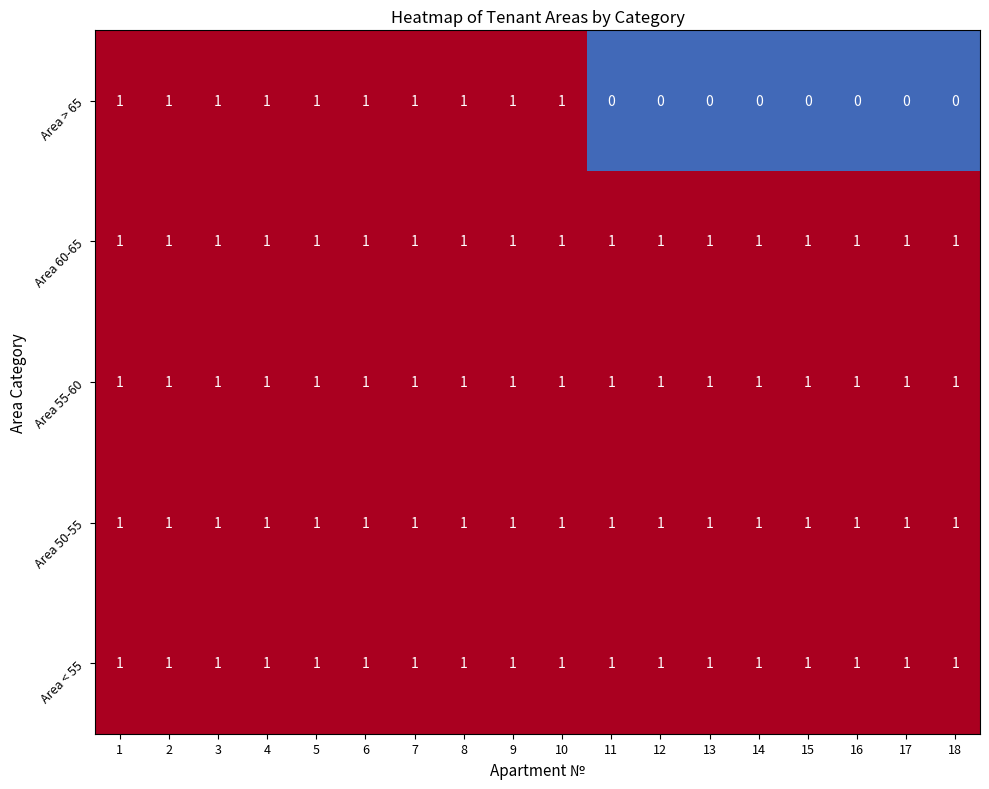

Which series changed the most between 10 and 11?

Area > 65